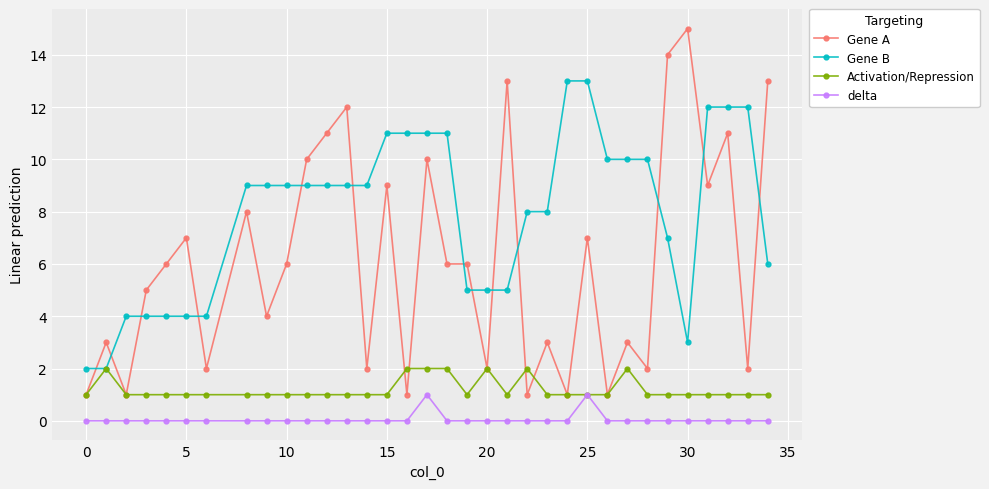

Which series has the largest total across all categories?

Gene B